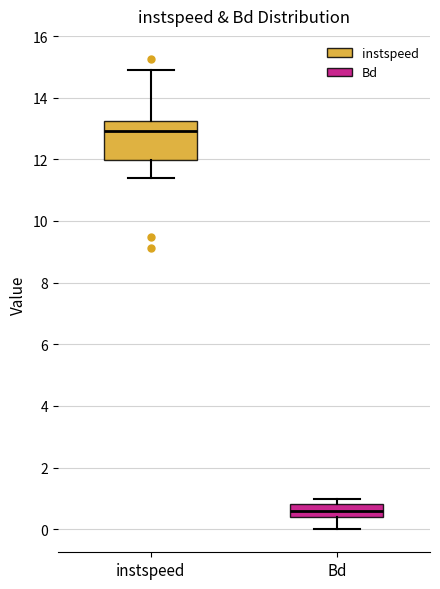

Reading left to right, transcribe this box plot: for each box, give where its median line is, the range the box spans, and where its two whiskers end, as read against the y-axis. The values are not printed on the chart, so give them approximately, as read against the axis.

instspeed: median 13.0, box 12.0 to 13.2, whiskers 11.4 to 15.0
Bd: median 0.6, box 0.4 to 0.8, whiskers 0.0 to 1.0